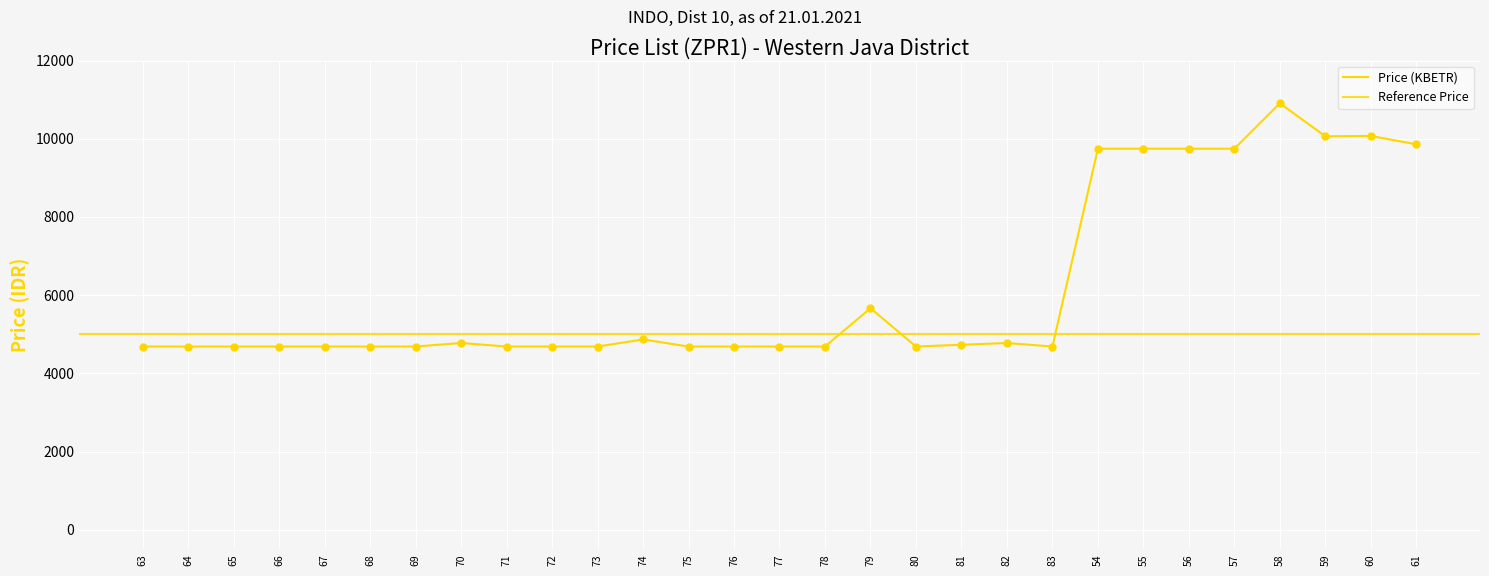

Approximately how many times larger is the value at 76 compared to 74?

1.0